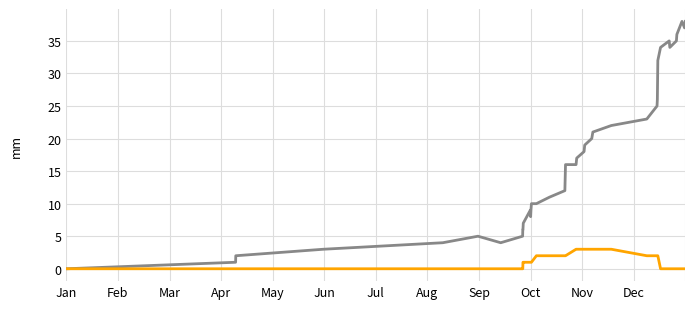

What is the greatest value displayed?

38